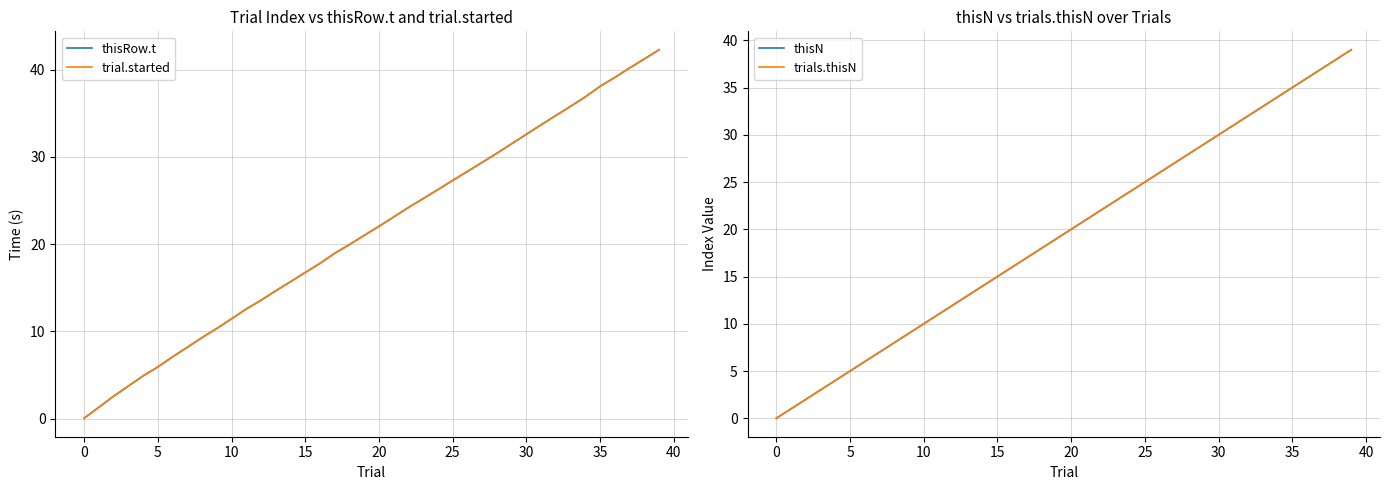

Which series has the largest range (max minus min)?

thisRow.t